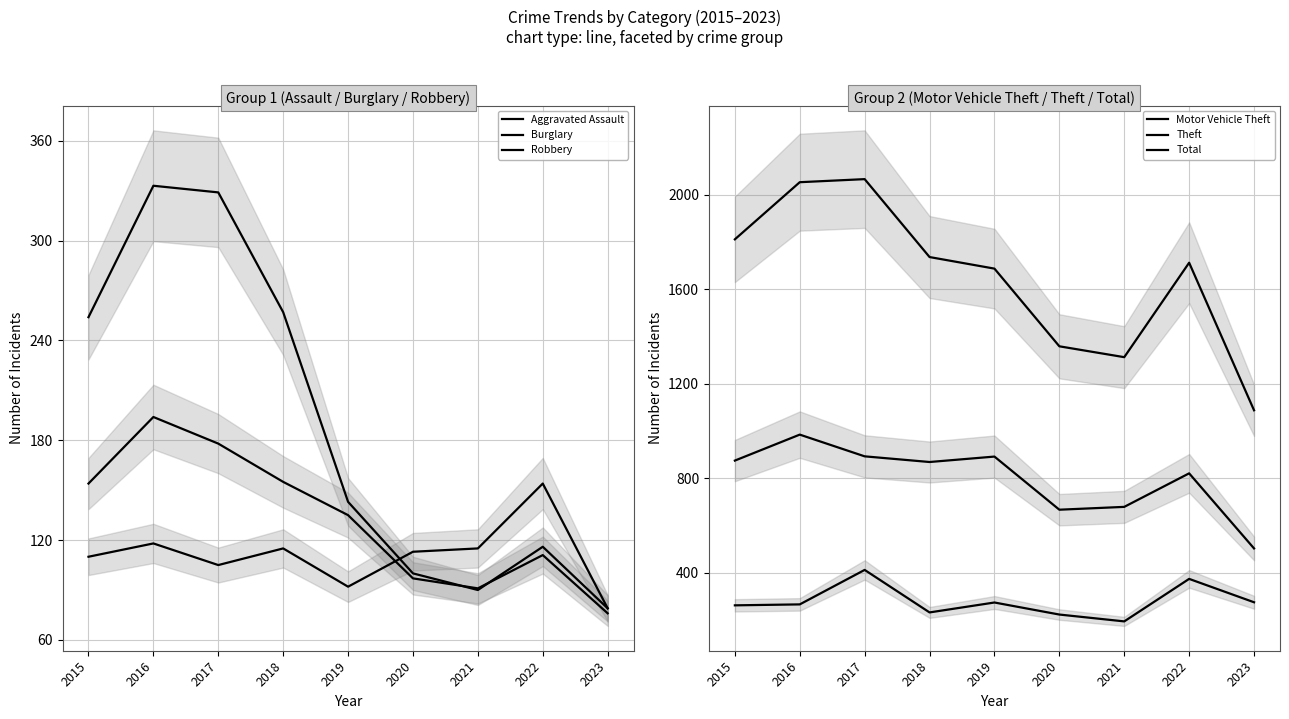

Reading left to right, extract all data points from this chart.

Aggravated Assault: 110	118	105	115	92	113	115	154	79
Burglary: 254	333	329	257	143	100	90	116	79
Robbery: 154	194	178	155	135	97	91	111	76
Motor Vehicle Theft: 261	265	411	231	273	222	193	373	274
Theft: 874	984	892	868	891	666	678	820	502
Total: 1811	2053	2066	1736	1687	1358	1312	1712	1087